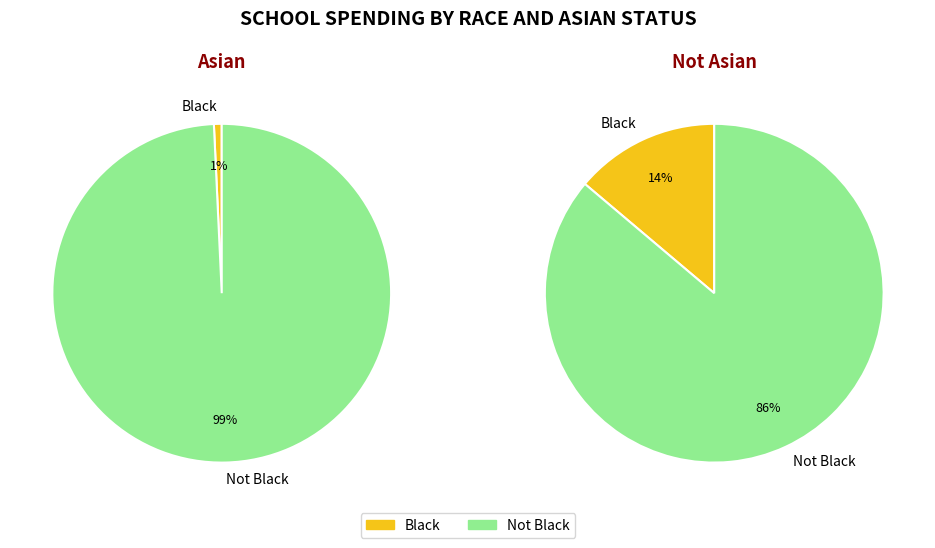

Does Not Black account for over 50% of the chart?

Yes